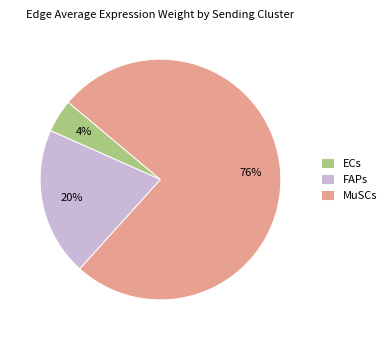

To the nearest percent, what is the average slice percentage?

33%